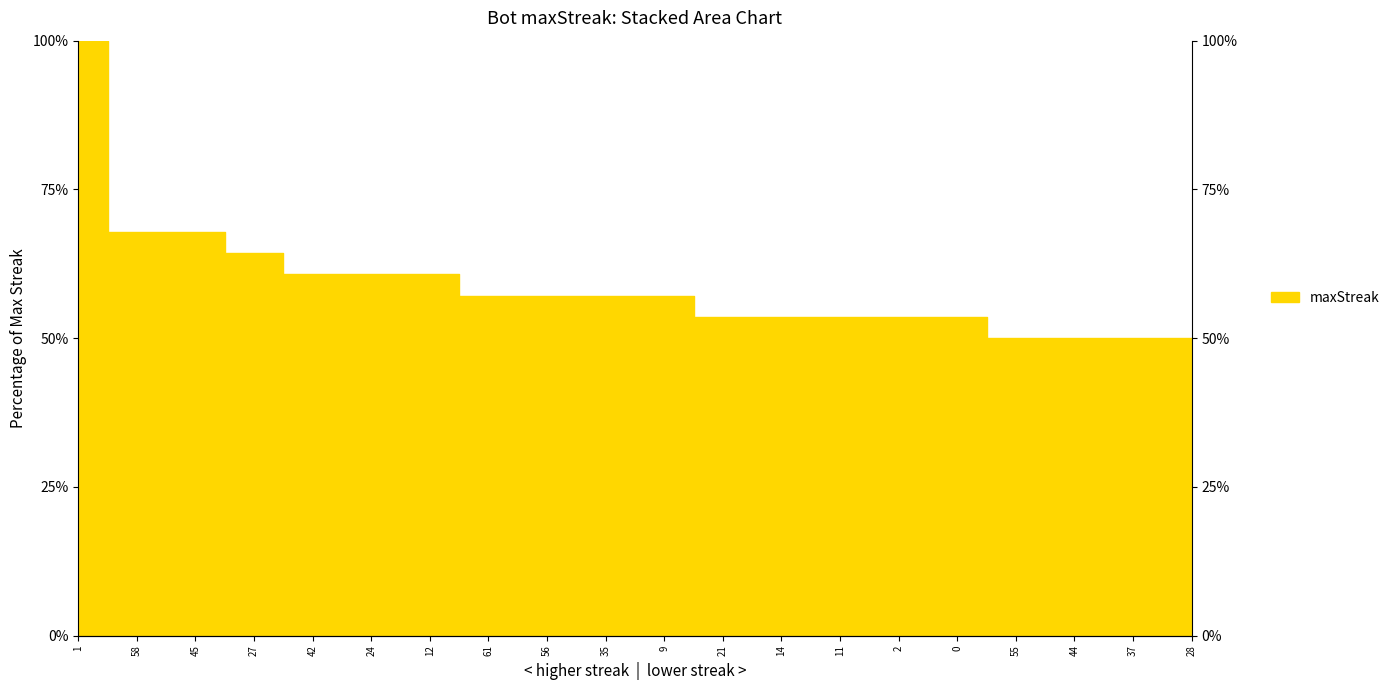

What is the difference between the second highest and minimum values?

17.9